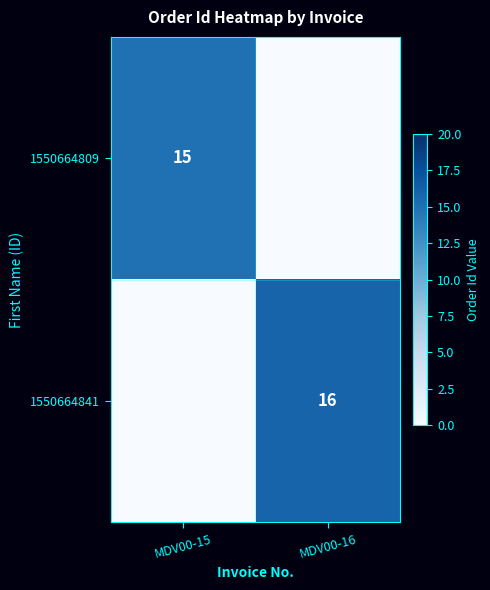

Is it true that 1550664841 equals 9 at MDV00-16?

False